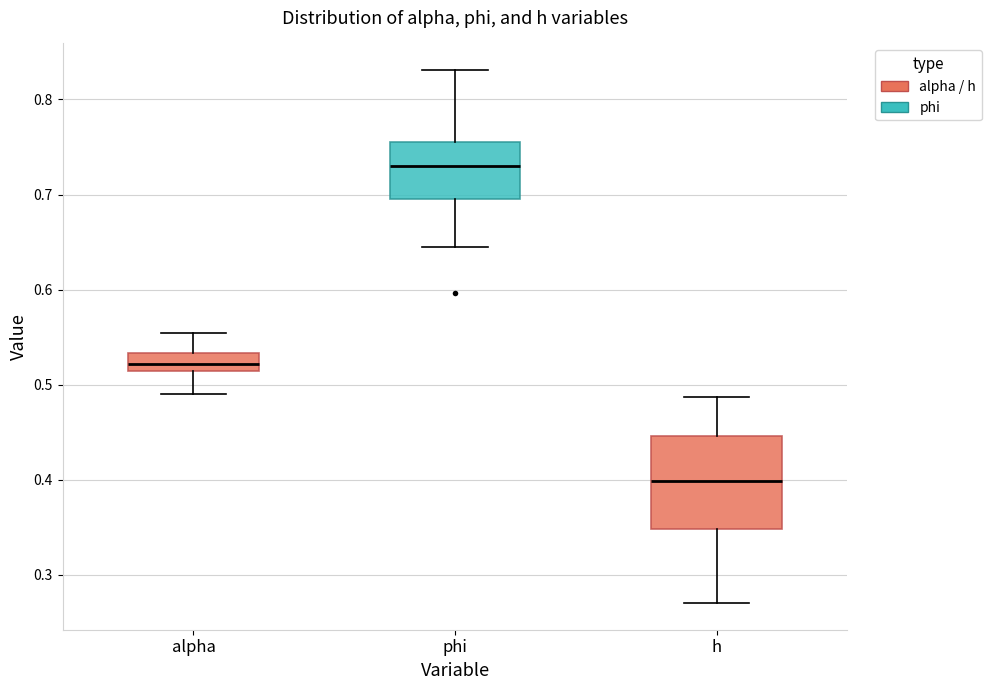

Reading left to right, read every box against the y-axis: the position of its median line, the range the box covers, and the ends of its whiskers. The values are not printed on the chart, so give them approximately, as read against the axis.

alpha: median 0.52, box 0.51 to 0.53, whiskers 0.49 to 0.55
phi: median 0.73, box 0.69 to 0.76, whiskers 0.65 to 0.83
h: median 0.40, box 0.35 to 0.45, whiskers 0.27 to 0.49